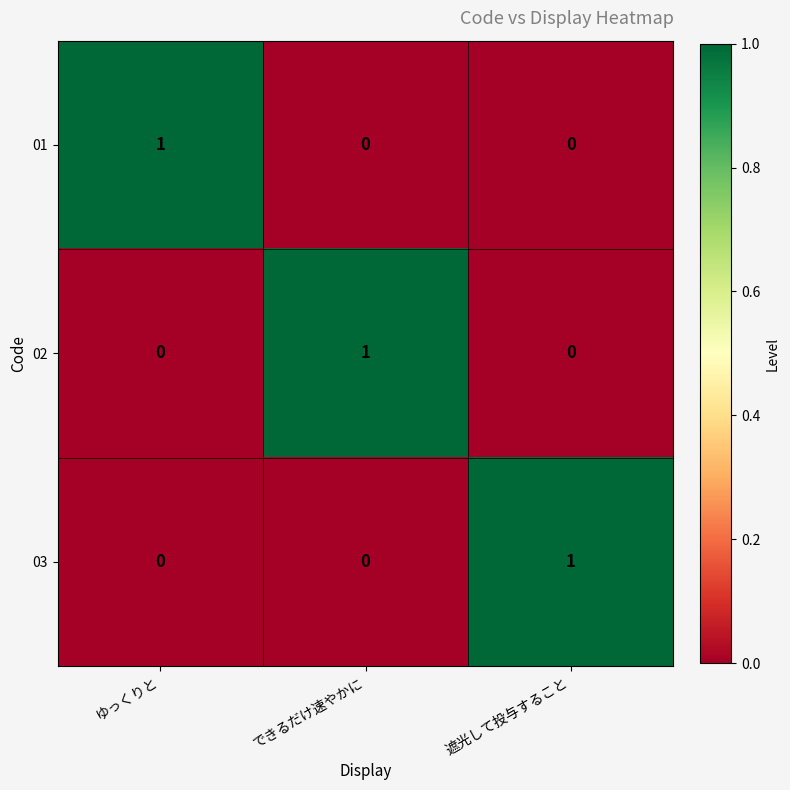

Reading left to right, what are all the values shown in this chart?

01: 1	0	0
02: 0	1	0
03: 0	0	1